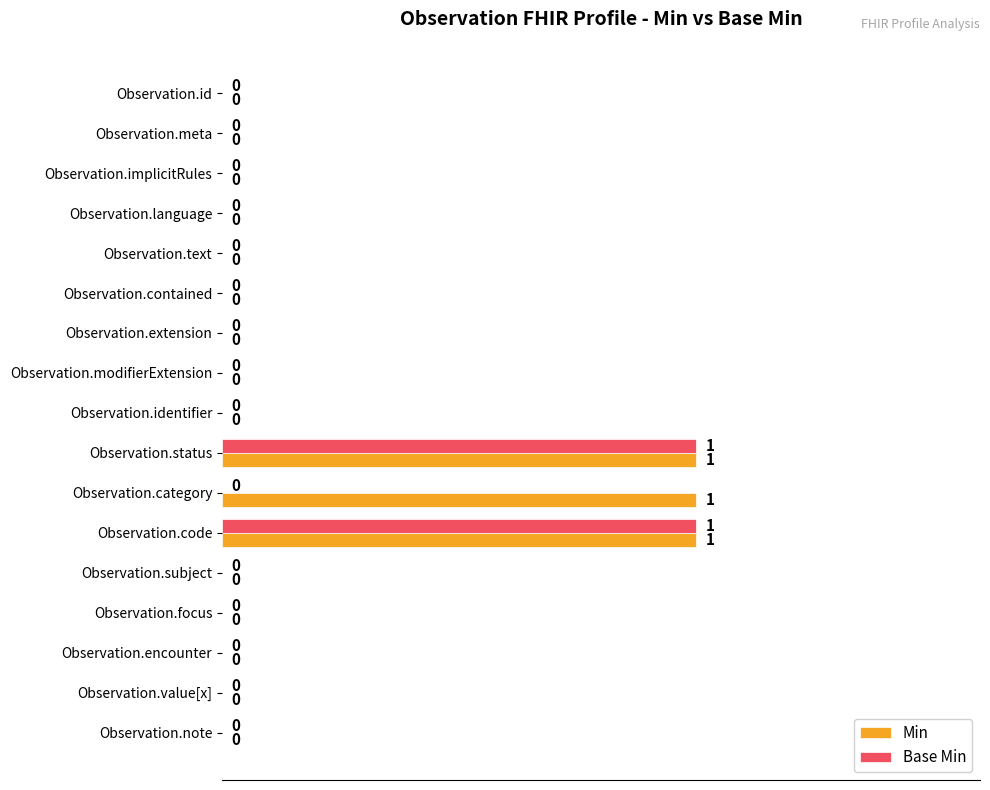

Which series changed the most between Observation.contained and Observation.category?

Min